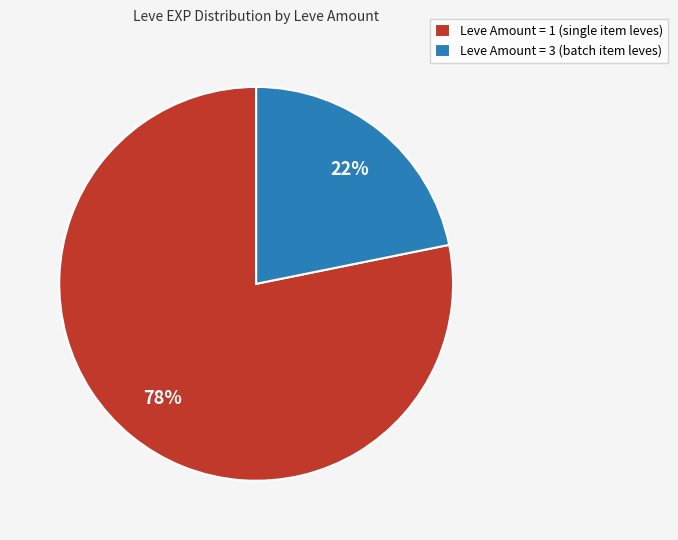

Between Leve Amount = 1 (single item leves) and Leve Amount = 3 (batch item leves), which is larger?

Leve Amount = 1 (single item leves)